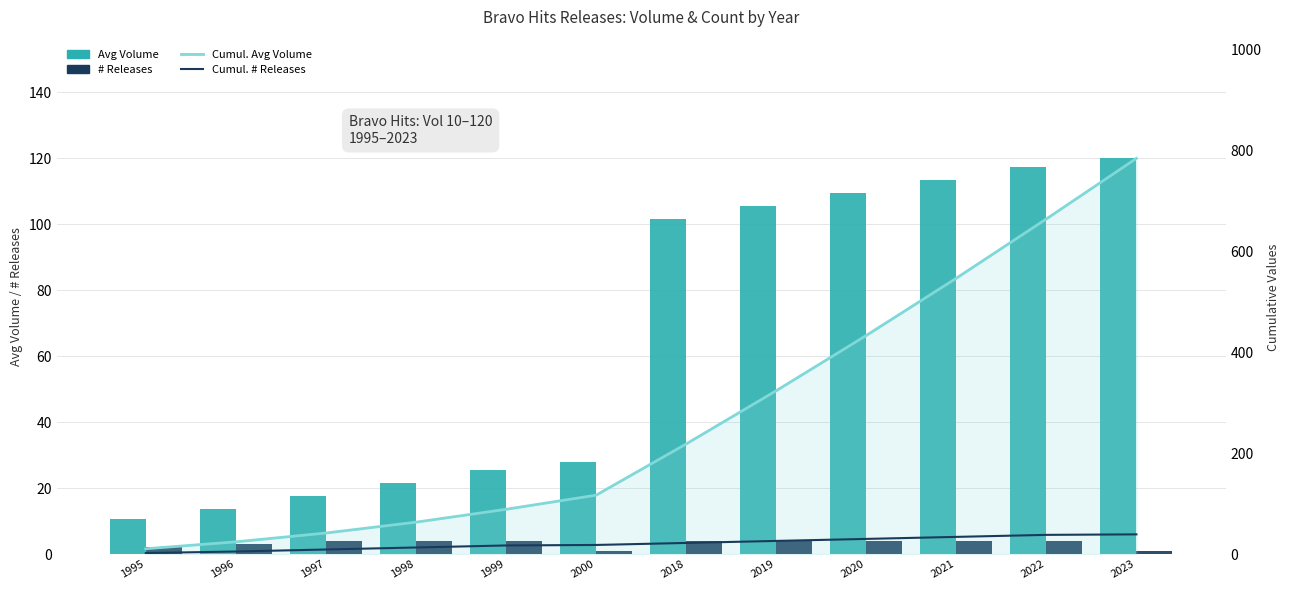

Where is Cumul. # Releases nearest to the value 20?

2000